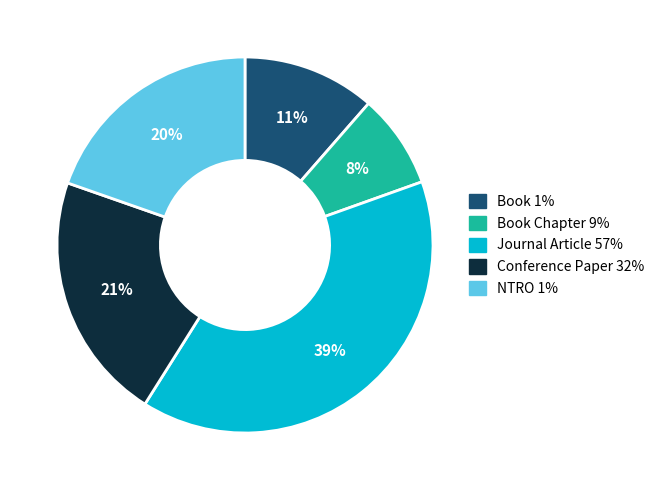

Is the sum of Book Chapter 9% and Book 1% greater than half?

No